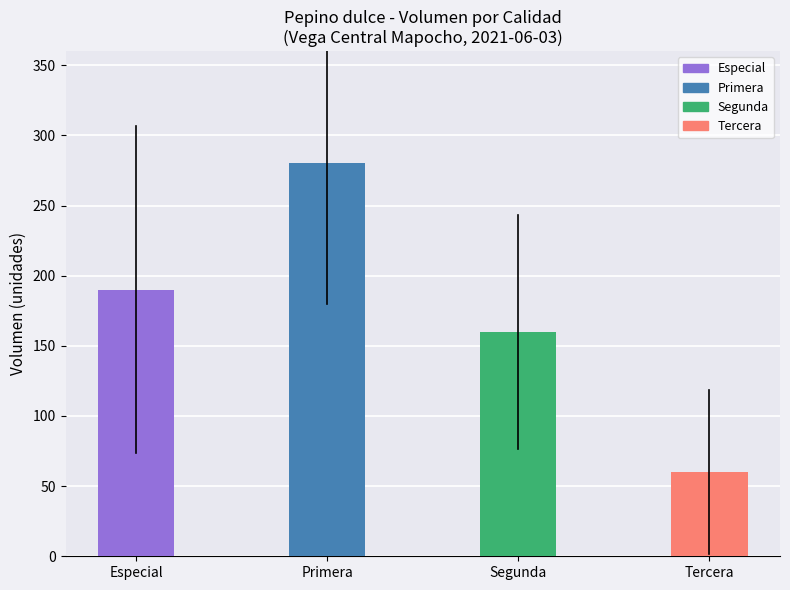

At which category does the chart reach its minimum across all series?

Tercera